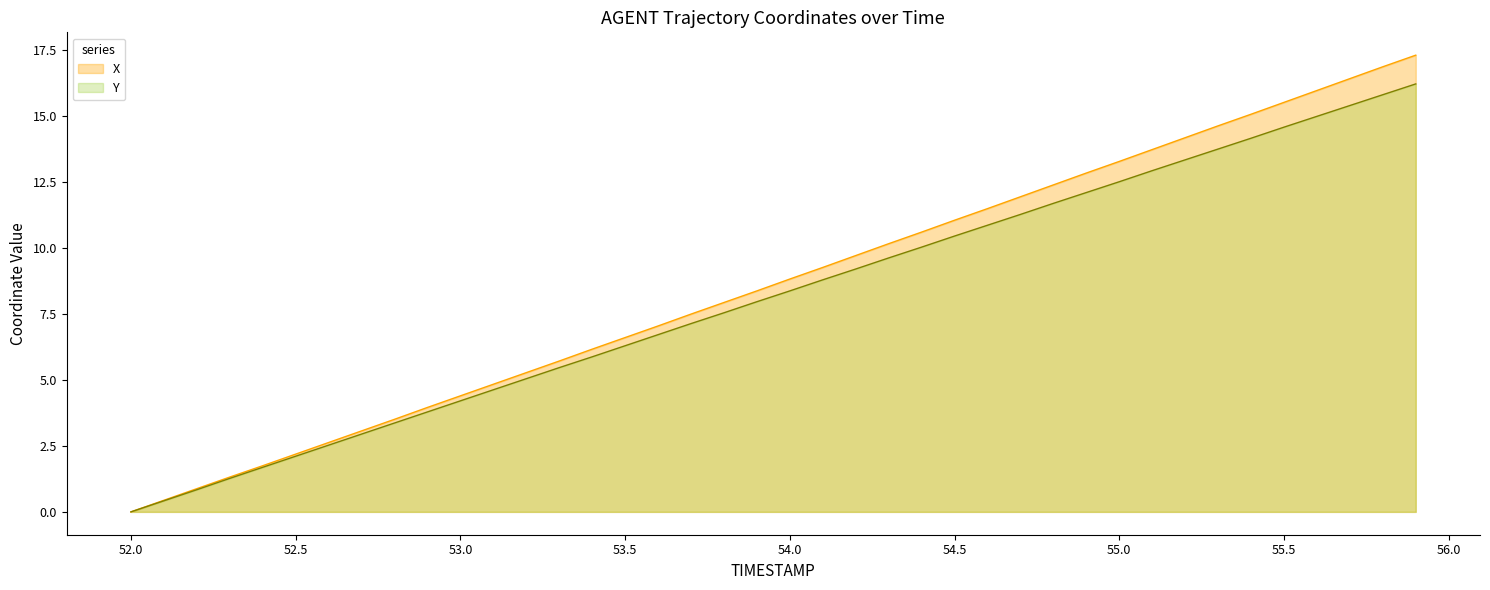

At which label does Y reach its minimum?

52.0